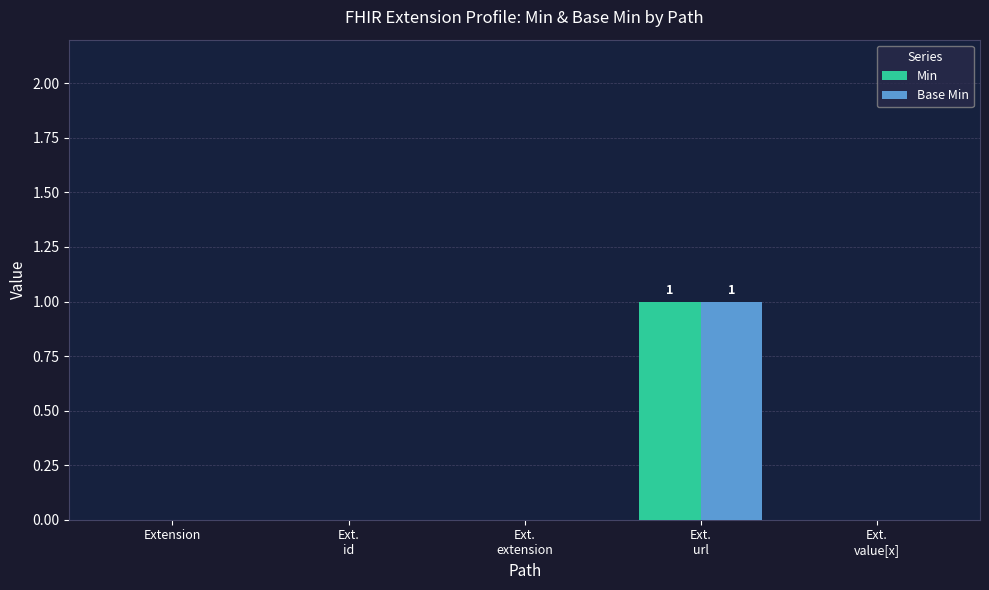

What is the difference between the Base Min values at Extension and Ext.
url?

1